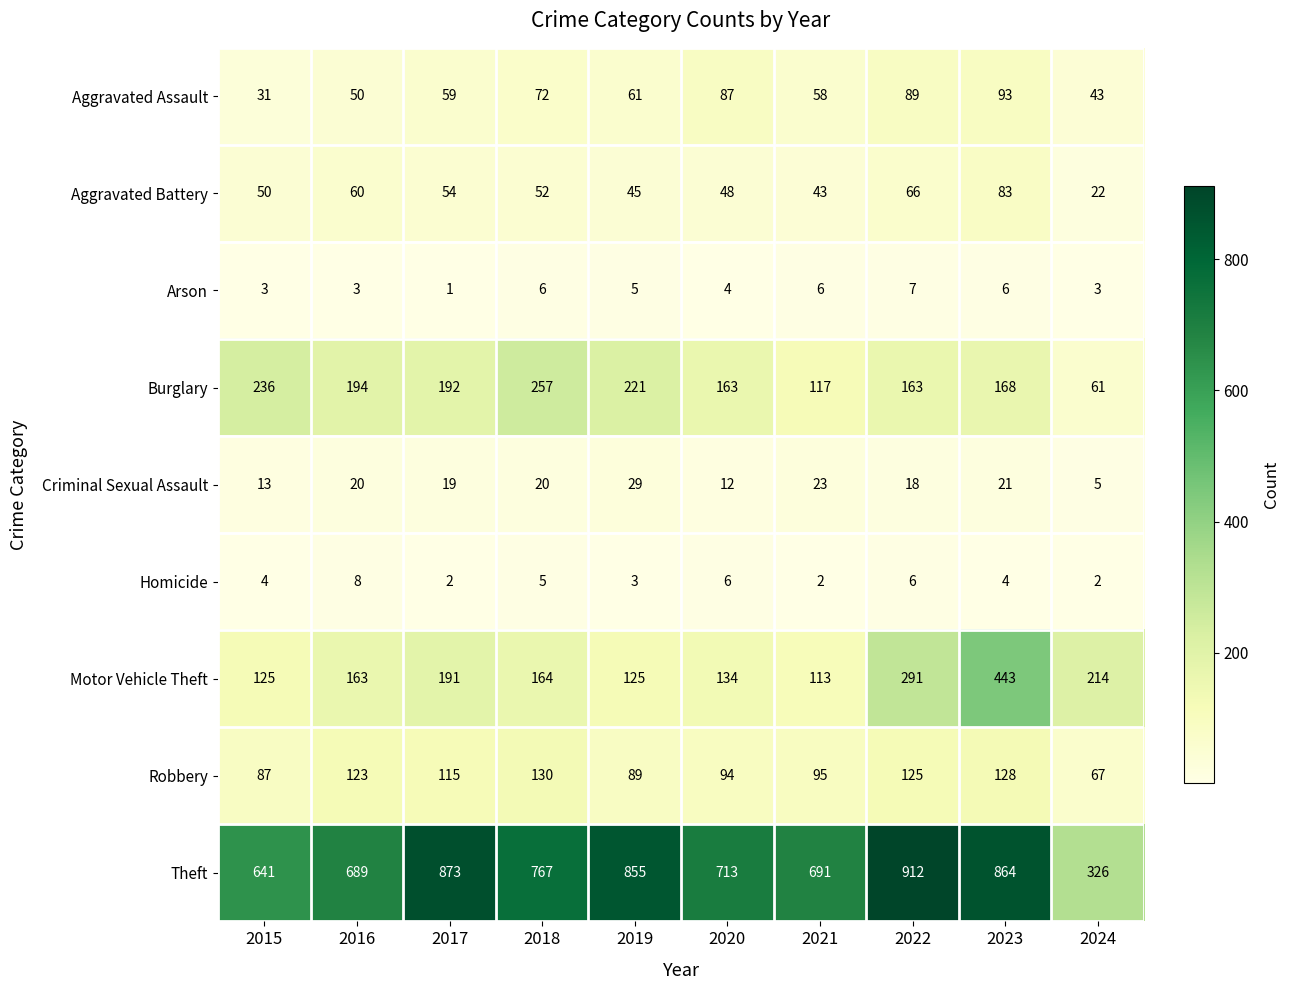

What is the approximate value of Robbery at 2016, to the nearest 5?

125